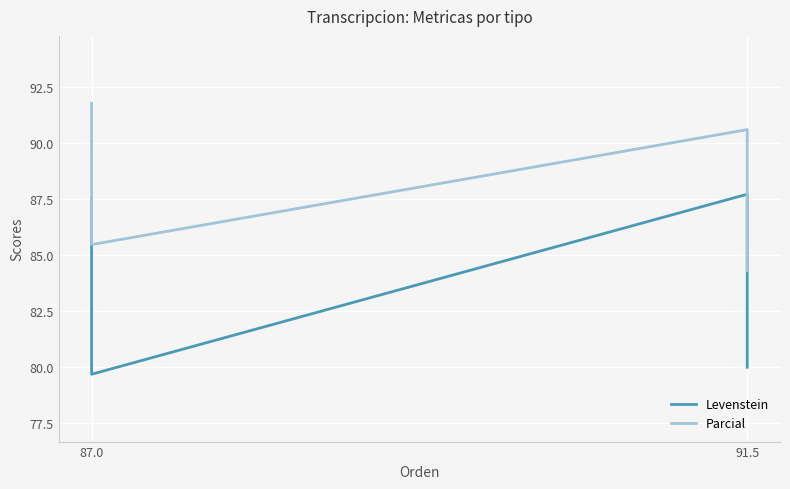

Where is the first local maximum for Parcial?

91.5